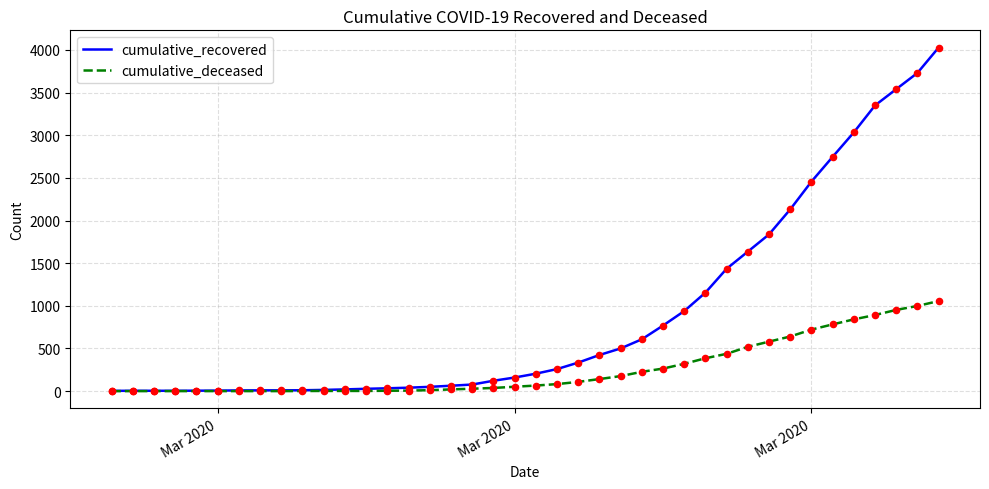

Which series has the widest spread of values?

cumulative_recovered